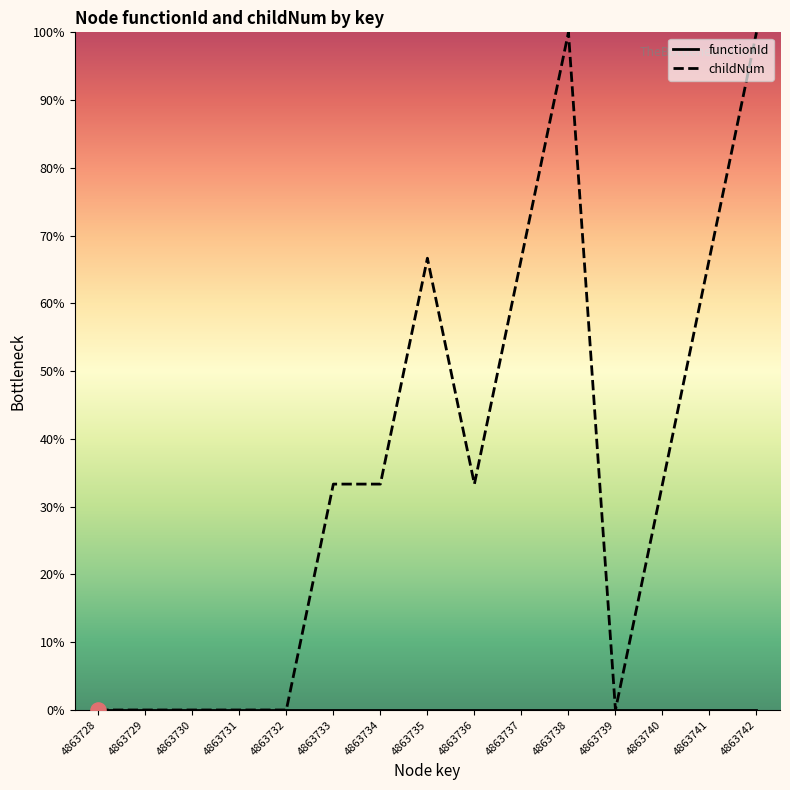

Is the value of childNum at 4863742 greater than the value of functionId at 4863739?

Yes